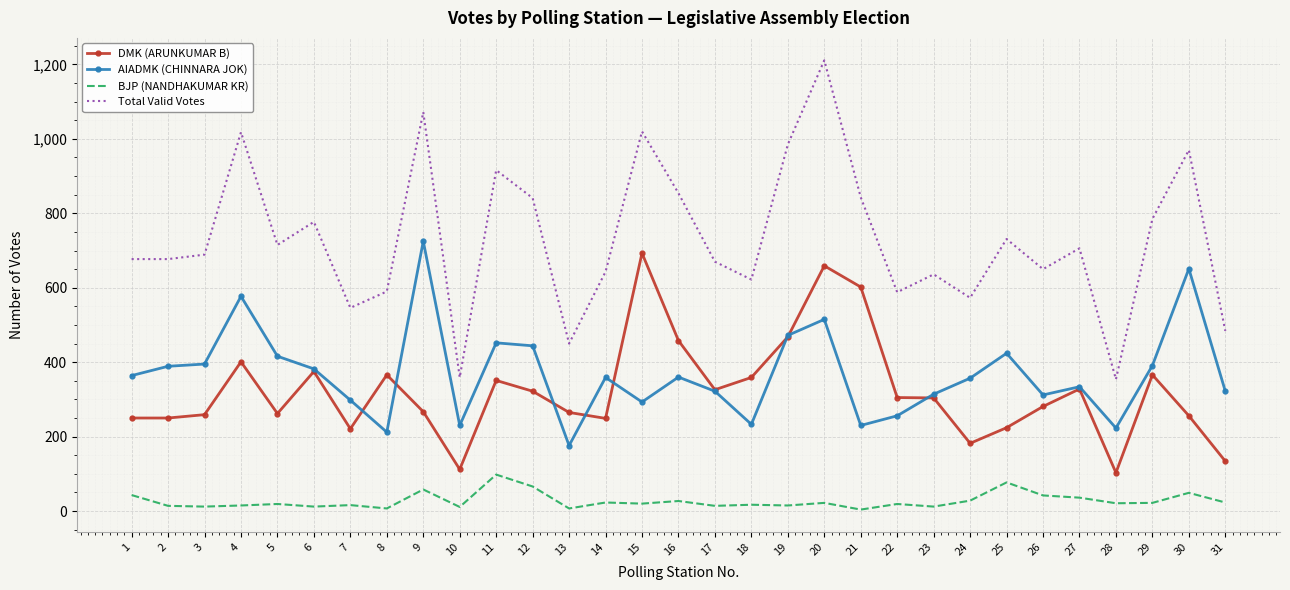

At which category is the sum across all series the highest?

20